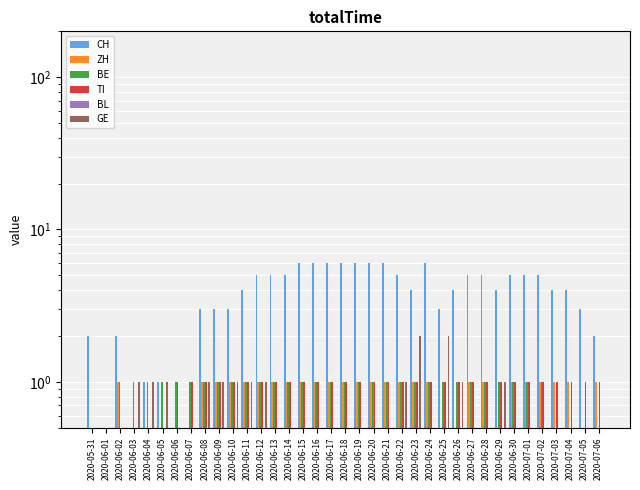

The CH series shows 2.9 at 2020-05-31. True or false?

False